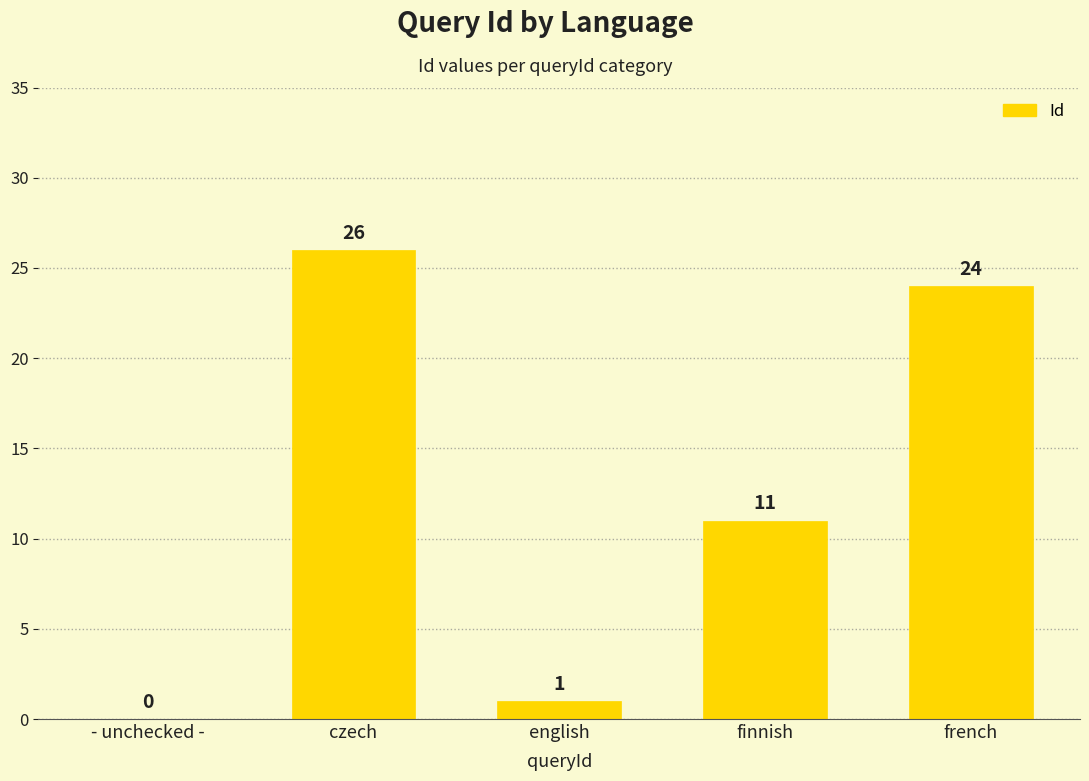

Read the value at czech, to the nearest 5.

25